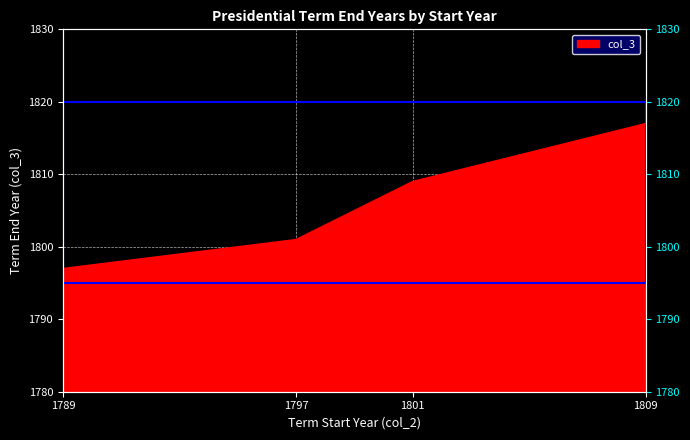

True or false: the data shows 653 at 1789.

False